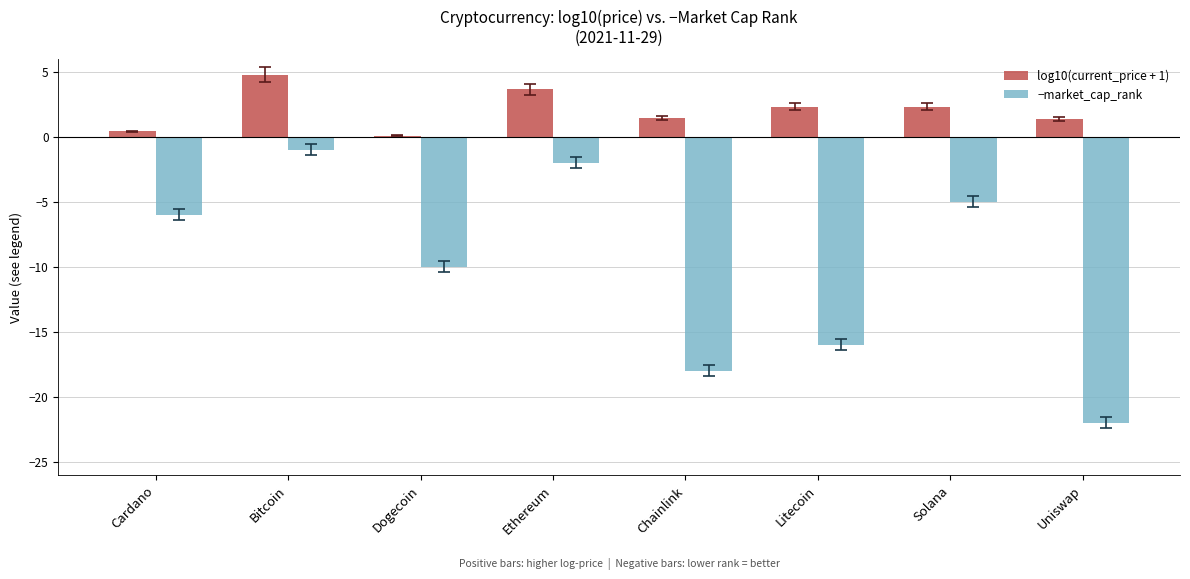

Which series has the widest spread of values?

−market_cap_rank